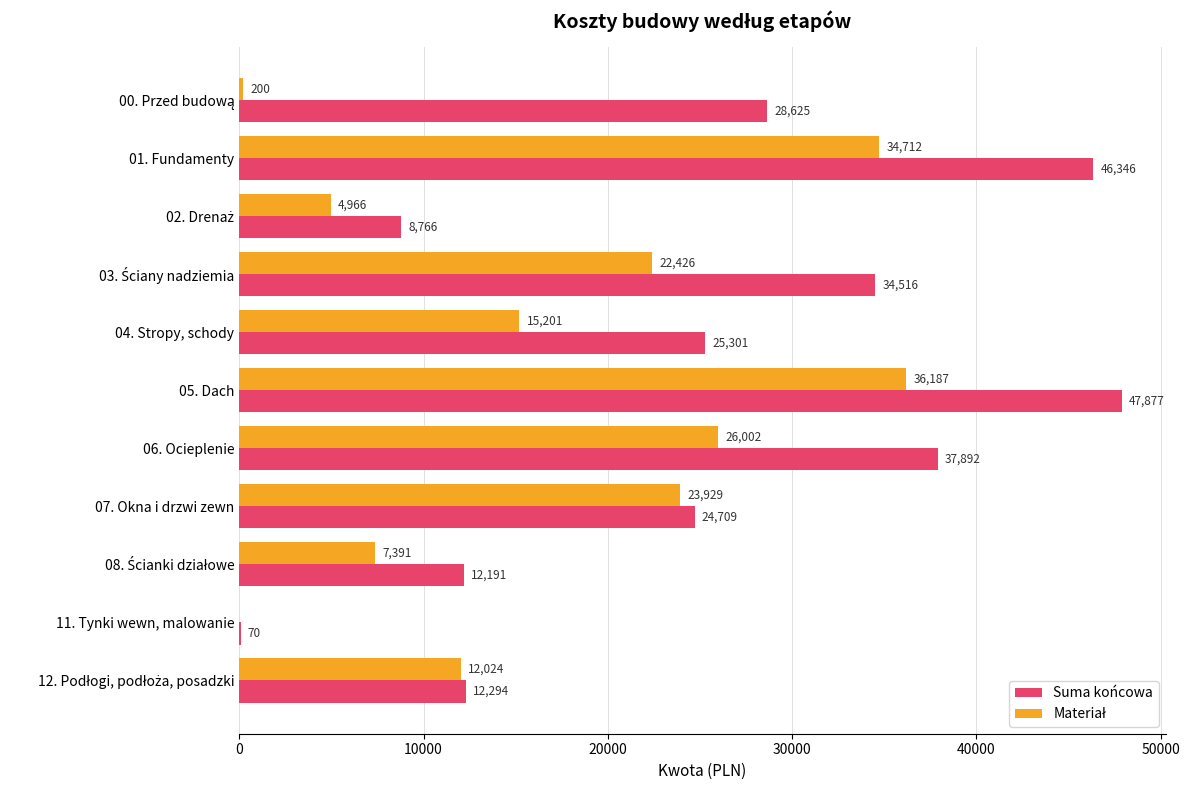

Which series has the largest range (max minus min)?

Suma końcowa